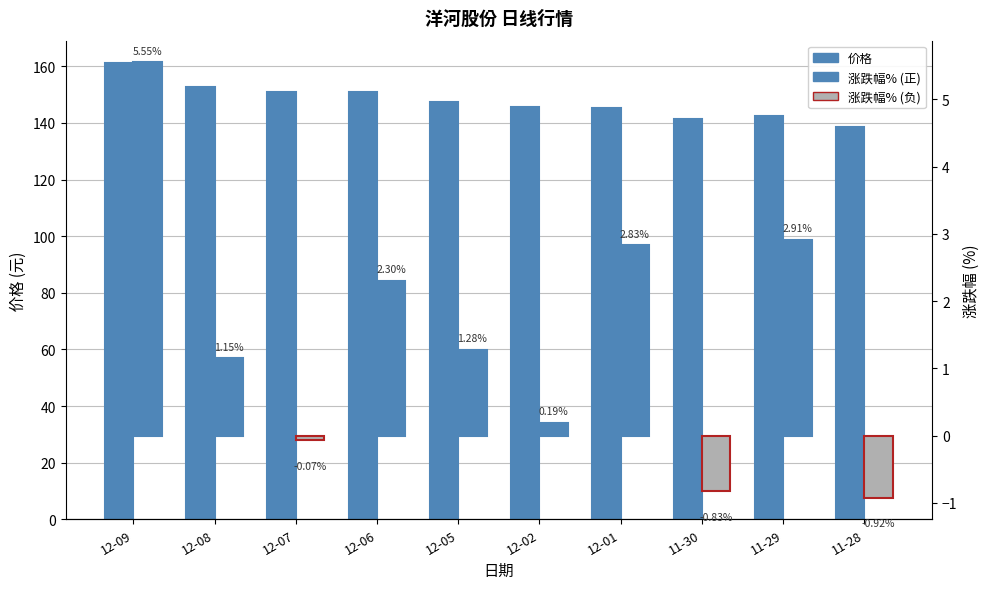

At how many categories does at least one series exceed 63?

10